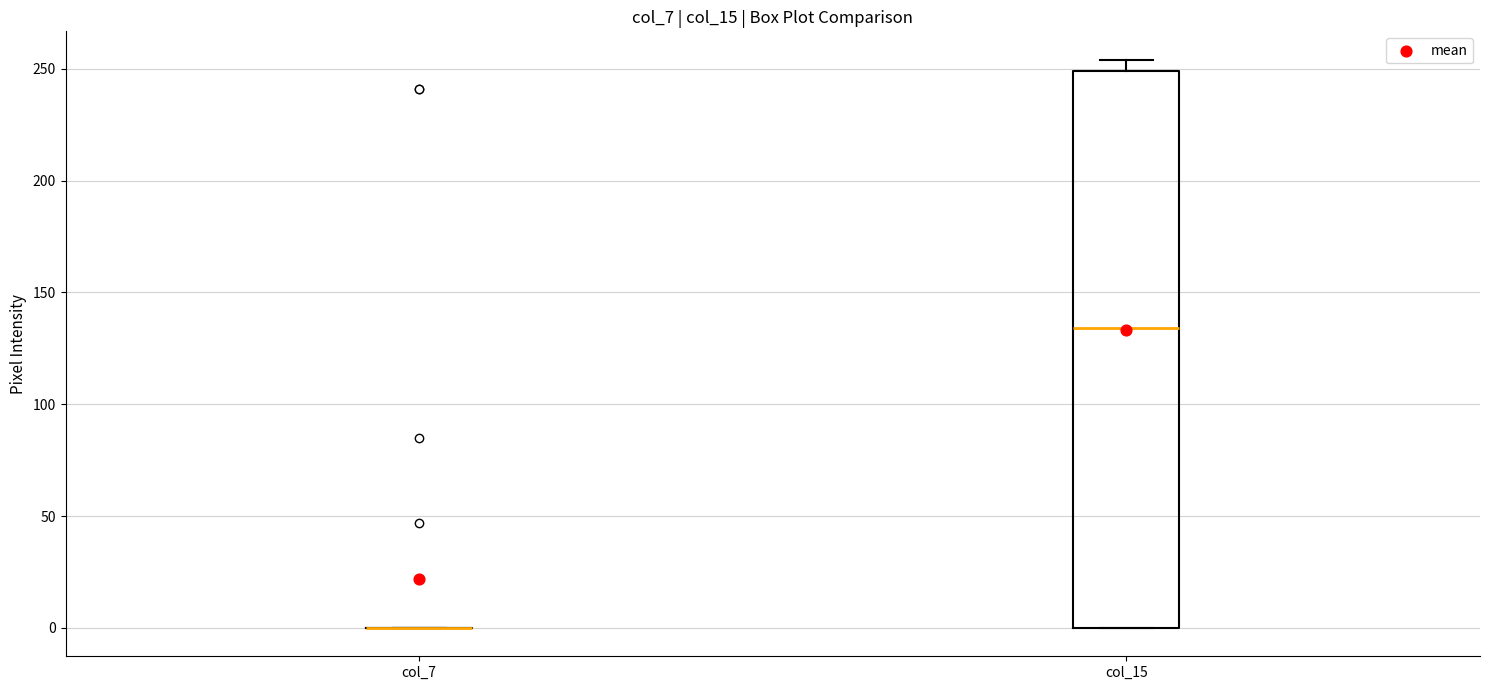

Reading left to right, transcribe this box plot: for each box, give where its median line is, the range the box spans, and where its two whiskers end, as read against the y-axis. The values are not printed on the chart, so give them approximately, as read against the axis.

col_7: box collapsed to a line at 0, whiskers 0 to 0
col_15: median 135, box 0 to 250, whiskers 0 to 255